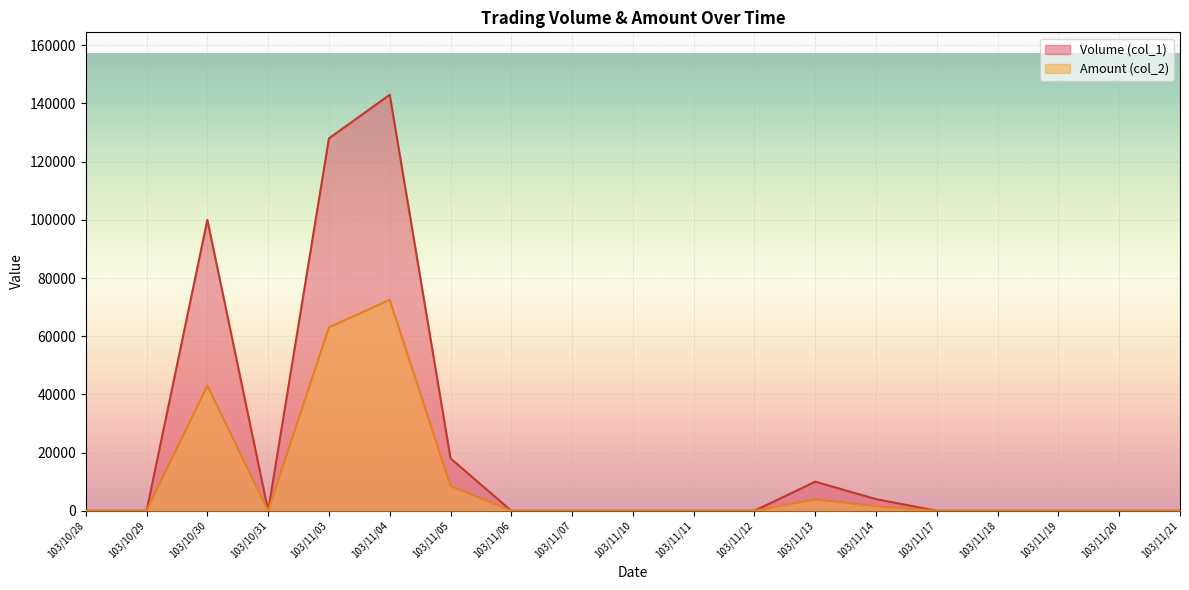

True or false: Amount (col_2) has more than 2 points higher than both neighbors.

True